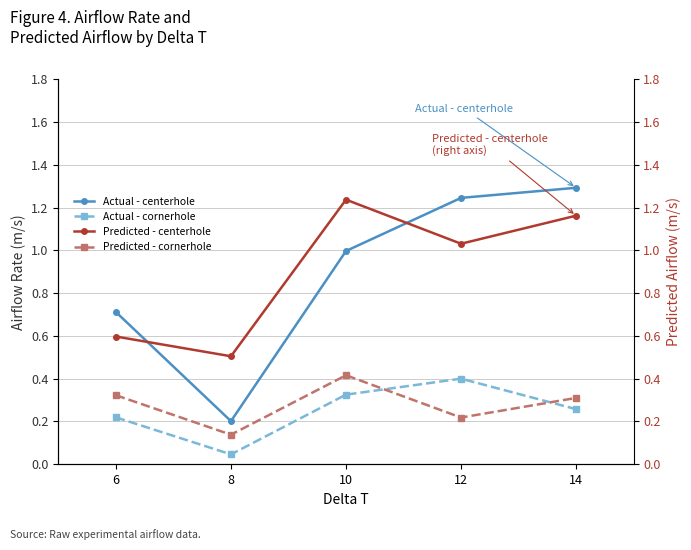

Does the chart display data point markers on the line(s)?

Yes